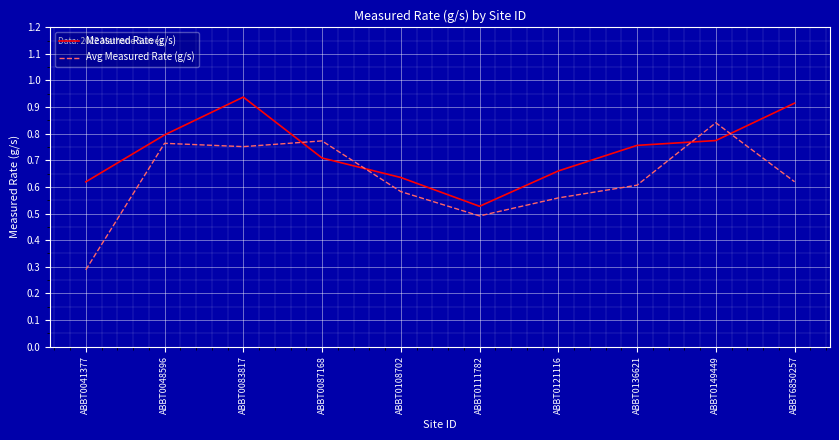

How many times do Avg Measured Rate (g/s) and Measured Rate (g/s) cross each other?

4